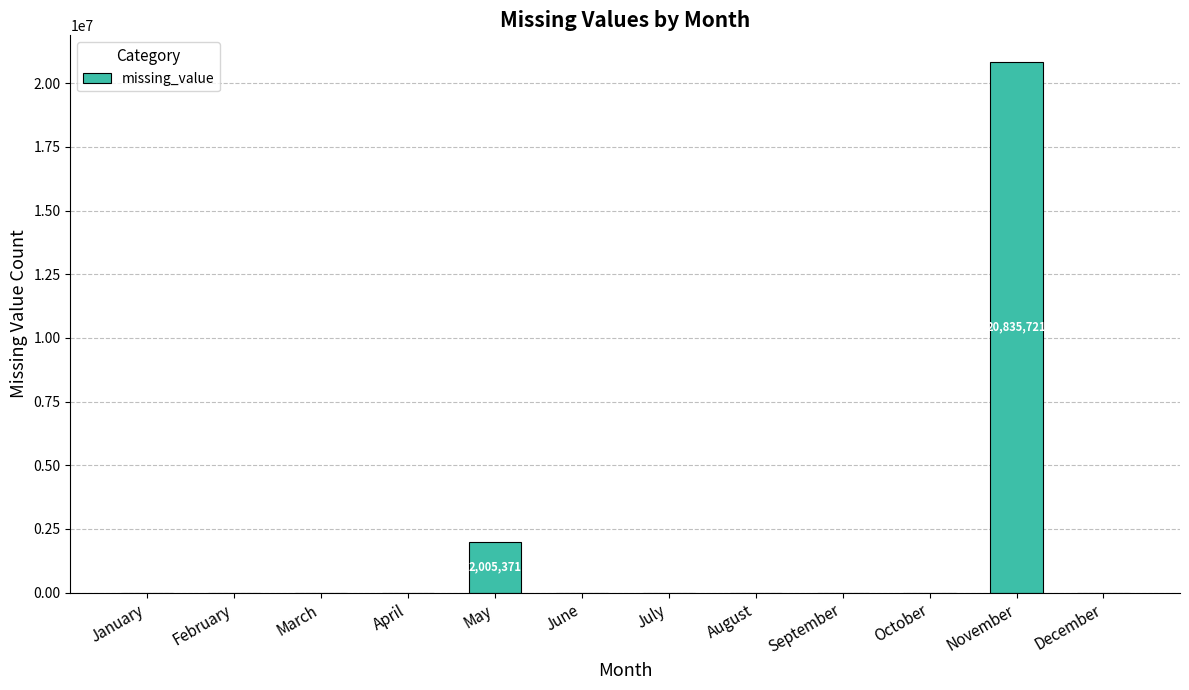

Count the number of values greater than 0.

2